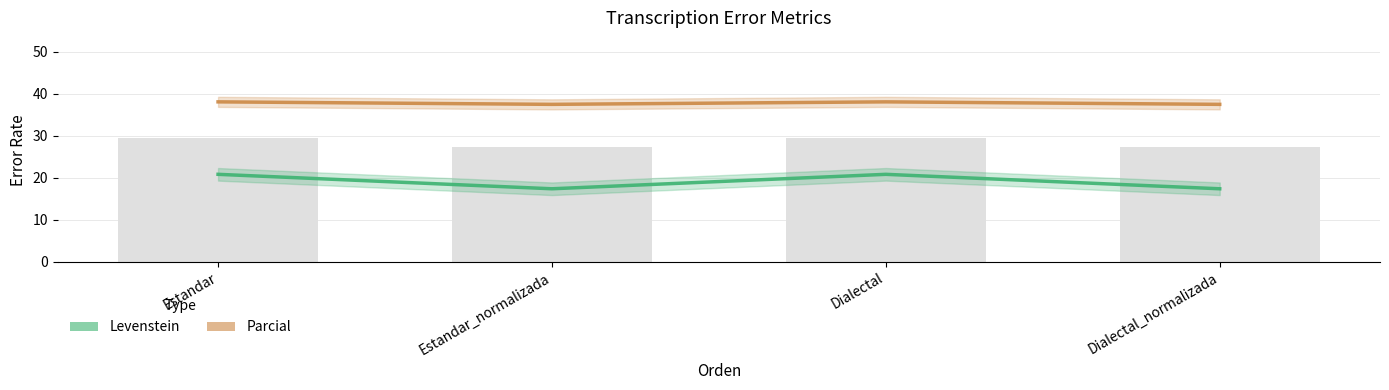

Which series has the widest spread of values?

Levenstein